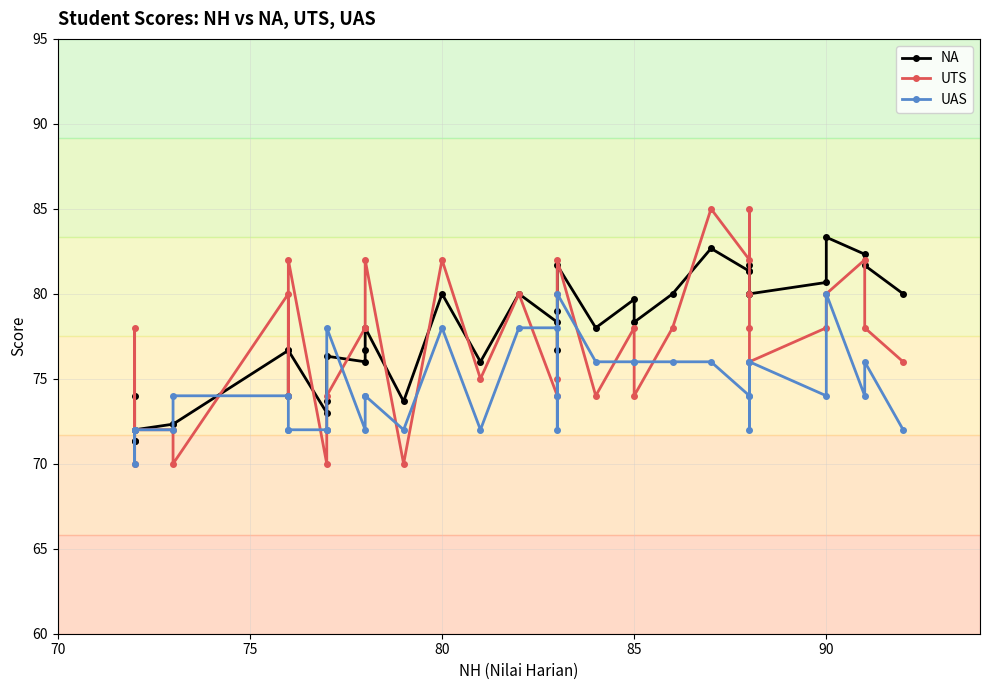

The value of UAS at 95 is 98.6. True or false?

False